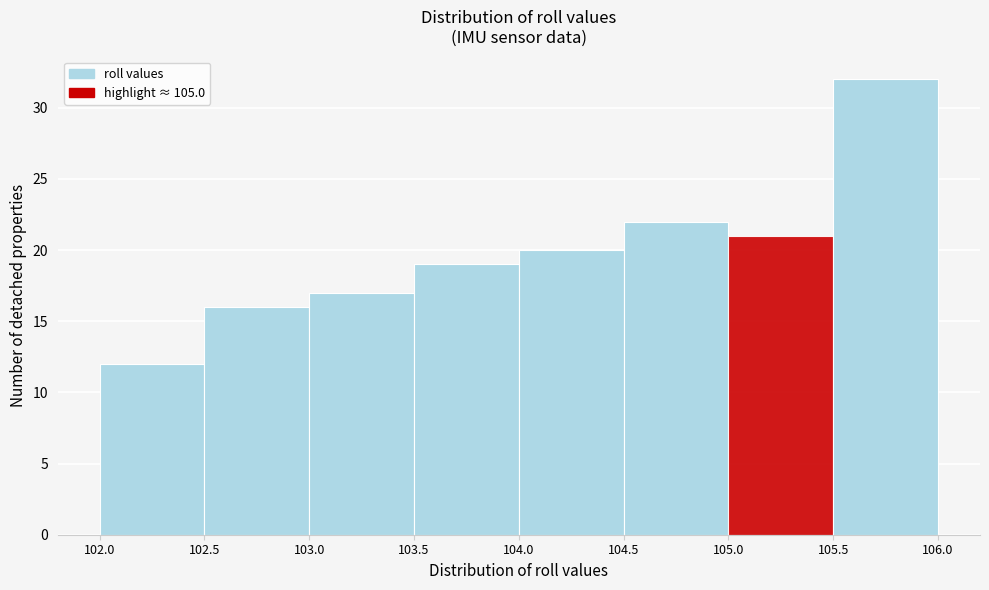

Over which range of the x-axis is the bar tallest?

105.5 to 106.0